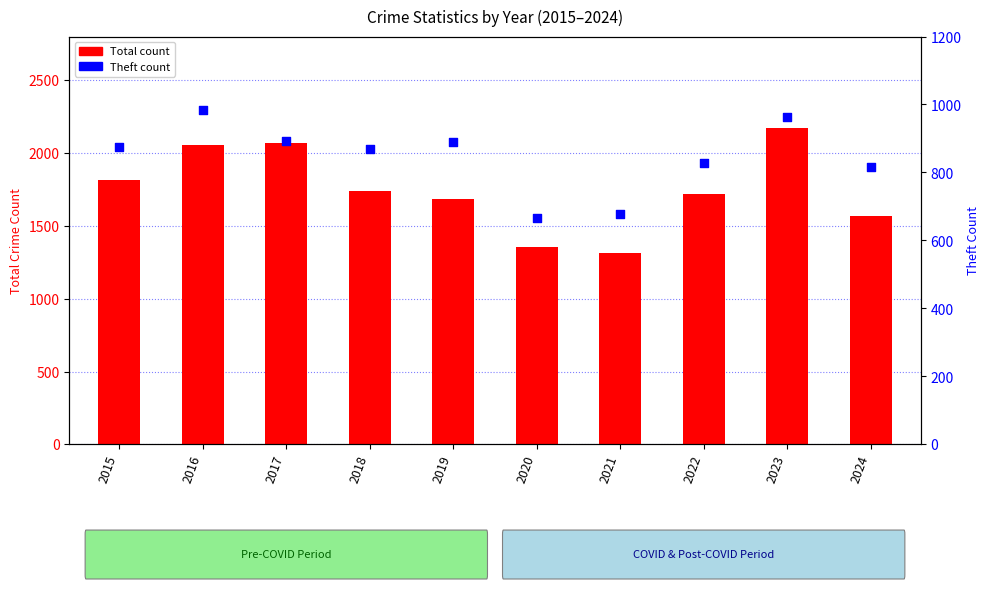

What are all the series names shown in the legend?

Total count, Theft count